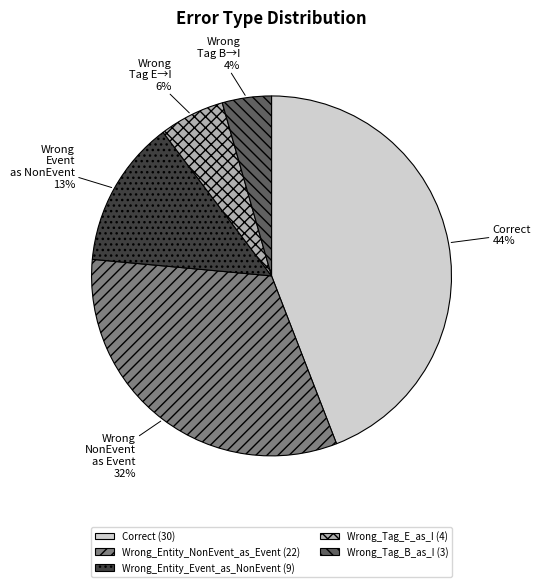

What is the largest slice in the pie chart?

Correct